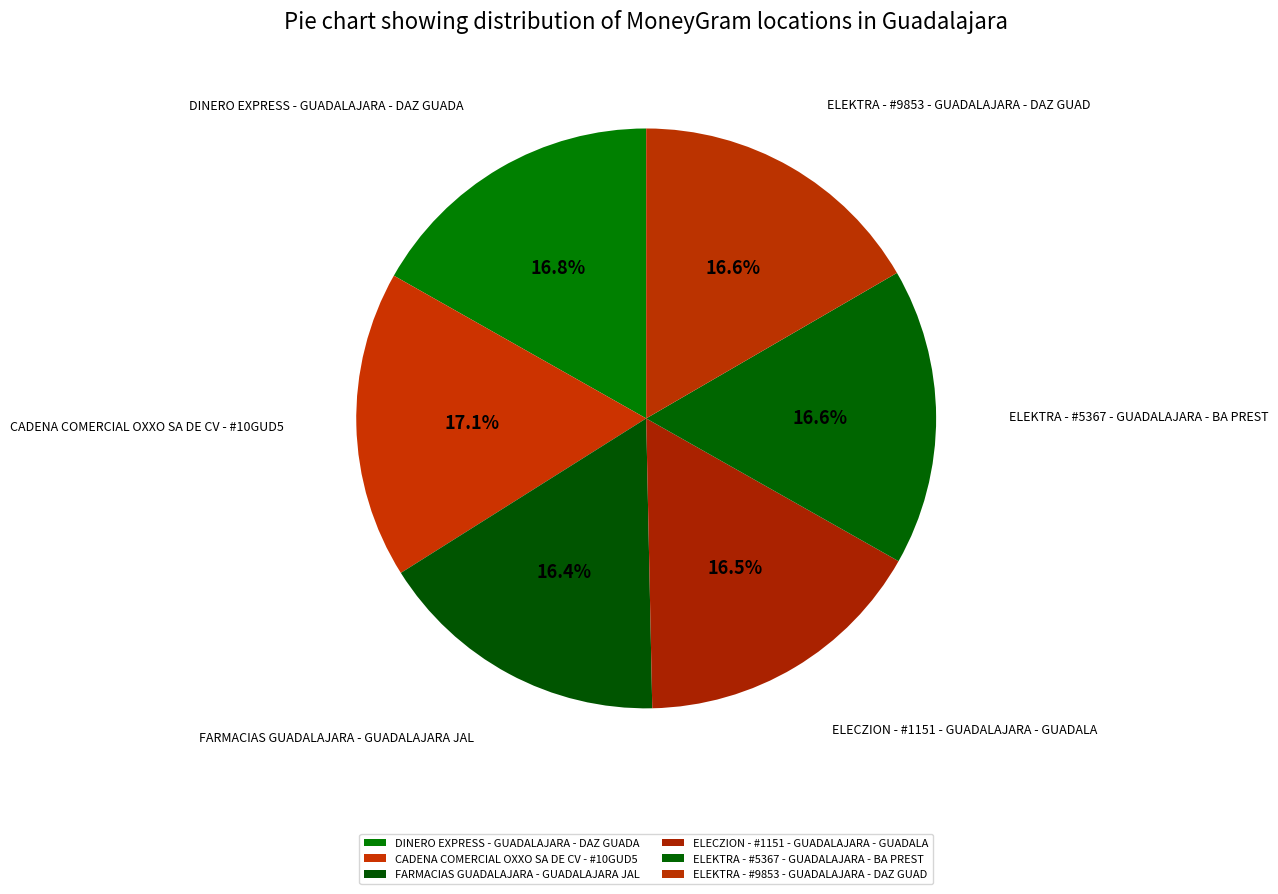

Is there a majority slice in this chart?

No